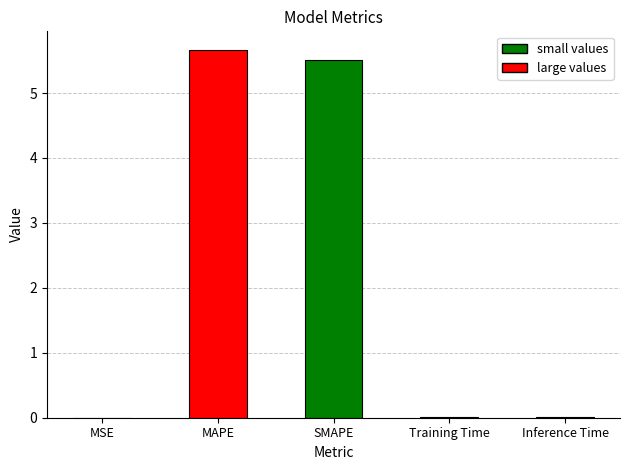

Which label corresponds to the largest value in the chart?

MAPE